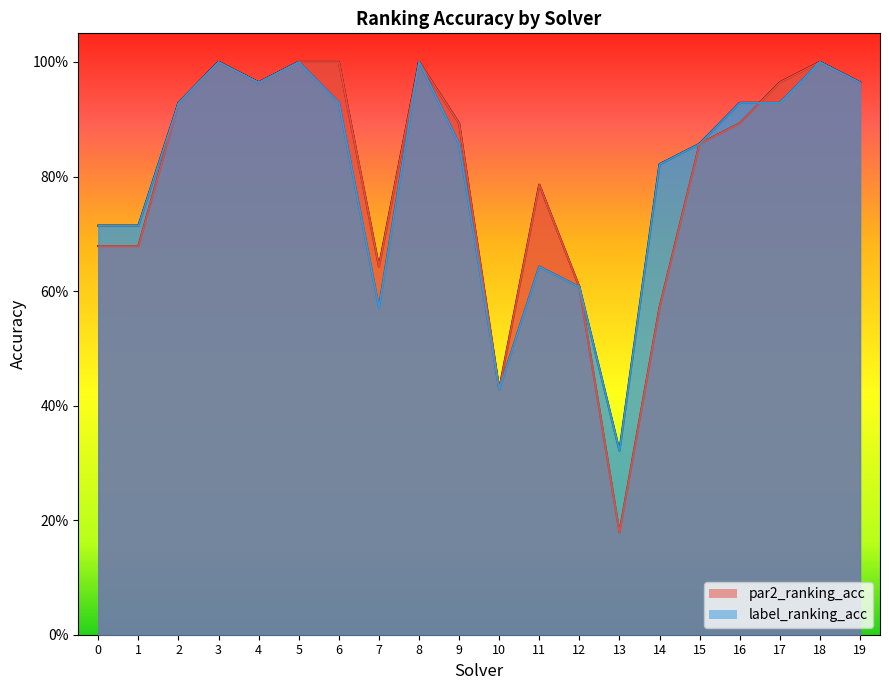

At how many categories does at least one series exceed 0?

20